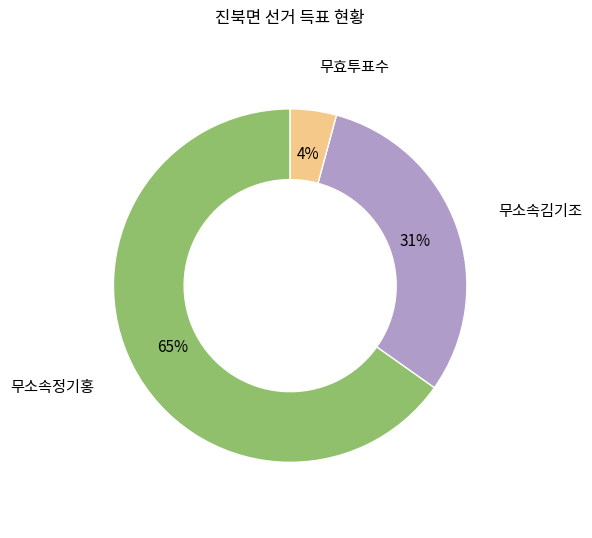

Does any single category account for the majority?

Yes